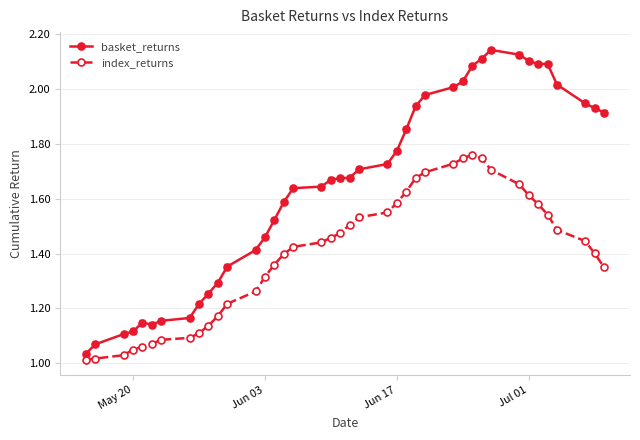

At how many categories does at least one series exceed 1?

40